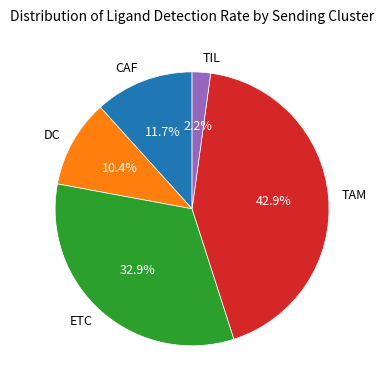

To the nearest percent, what portion does TIL represent?

2%